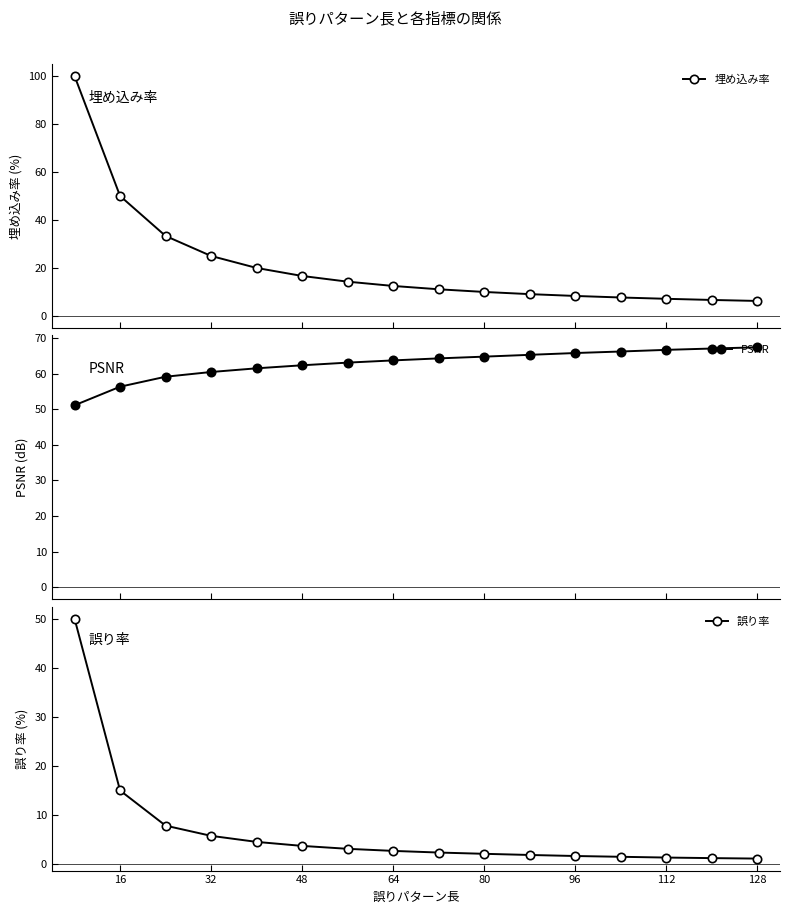

What is the value of the PSNR point at the 4th from the left?

60.5